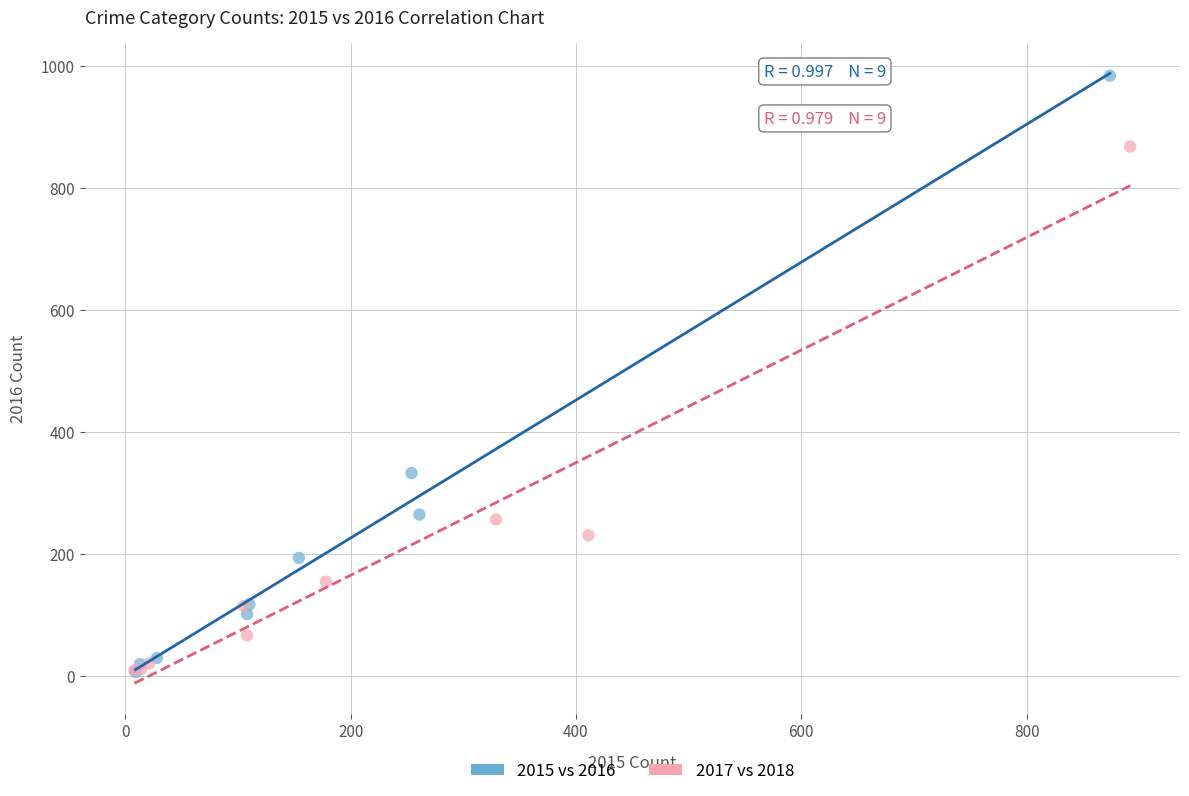

Which series contains the highest Y value?

2015 vs 2016